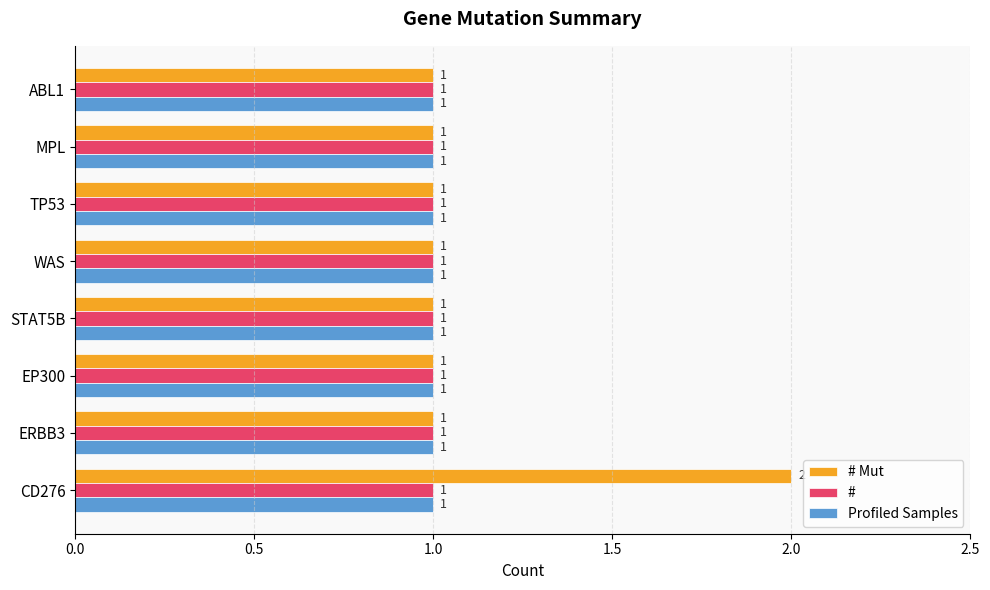

What is the maximum value shown in the chart?

2